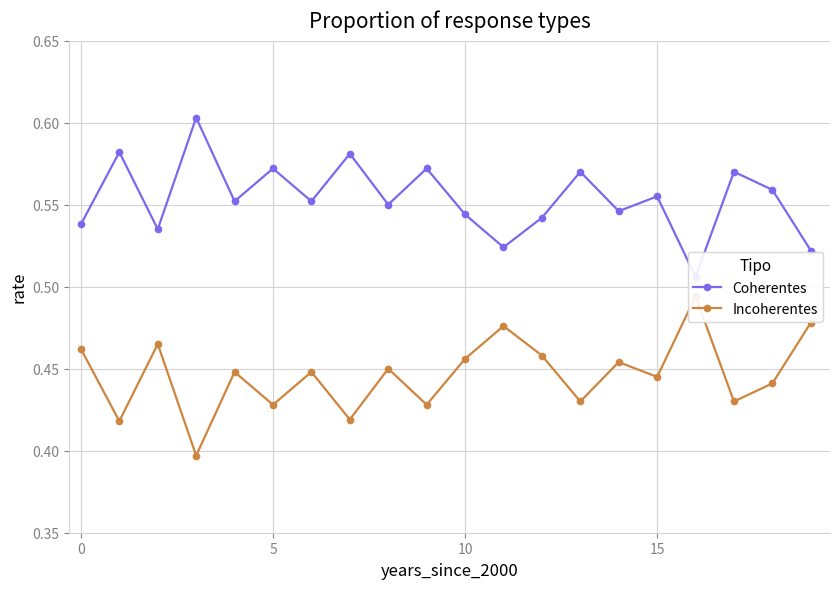

How many lines are shown in the chart?

2